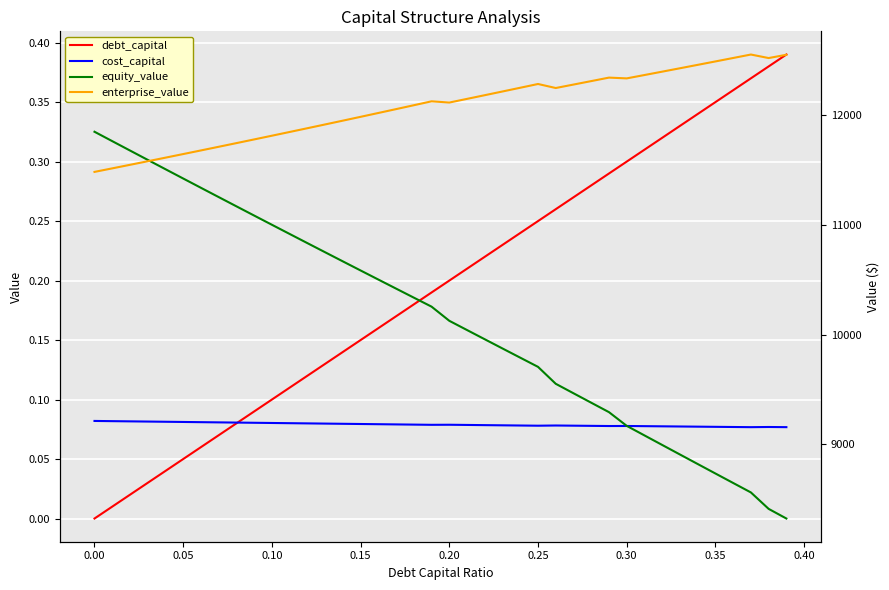

How many lines are shown in the chart?

4